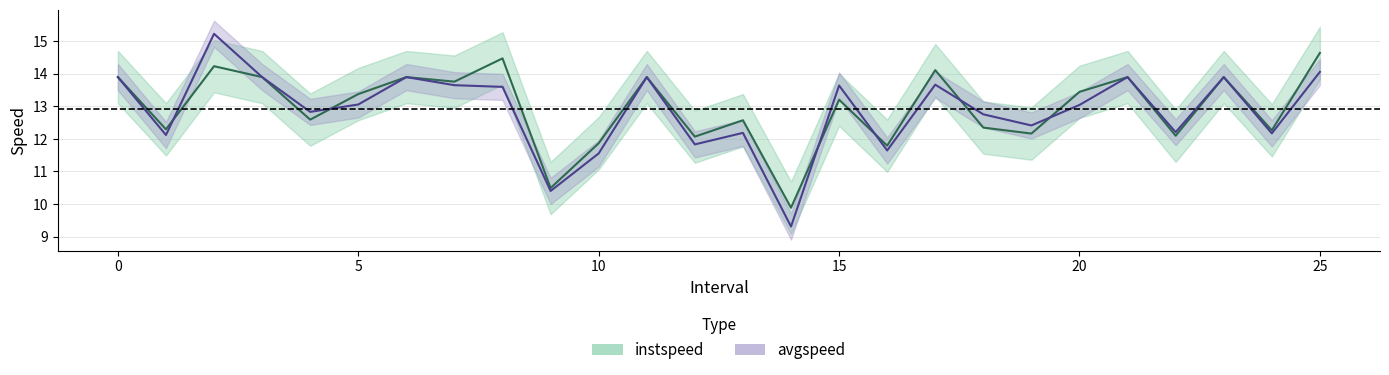

Is this an area chart (filled region under the line)?

No